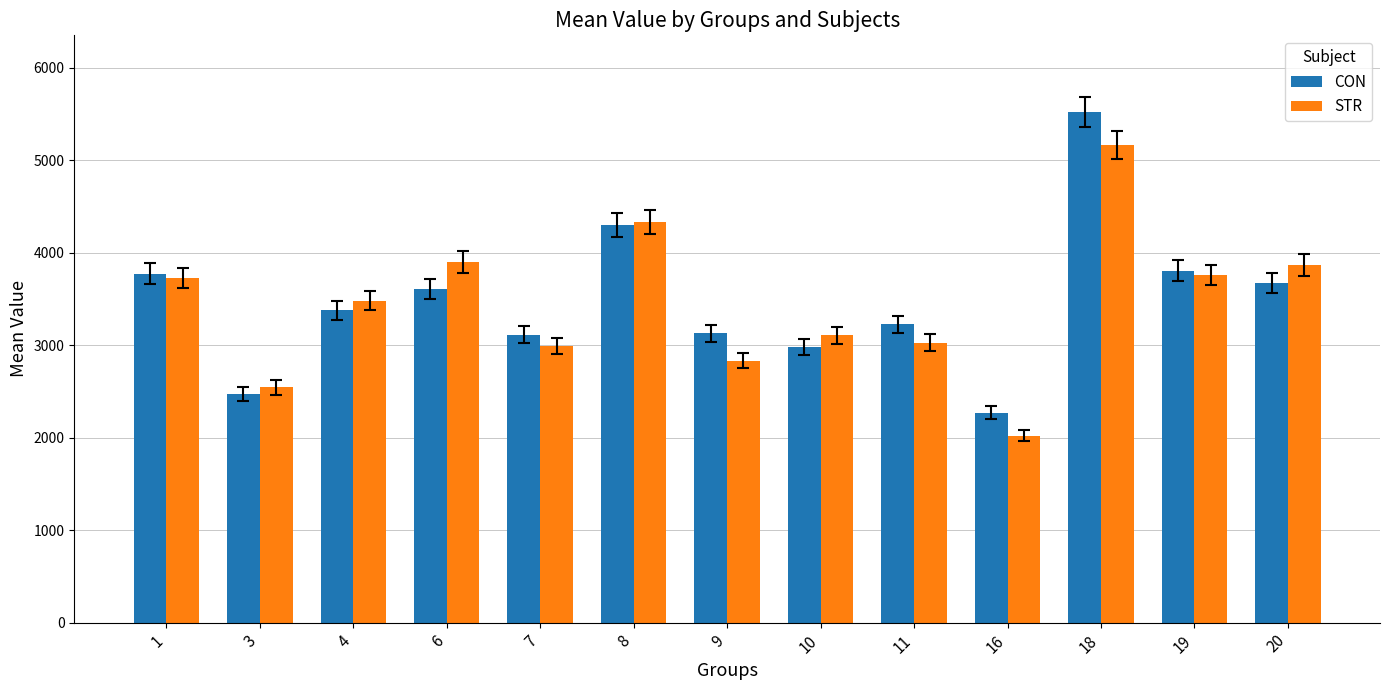

At which label does STR reach its peak?

18